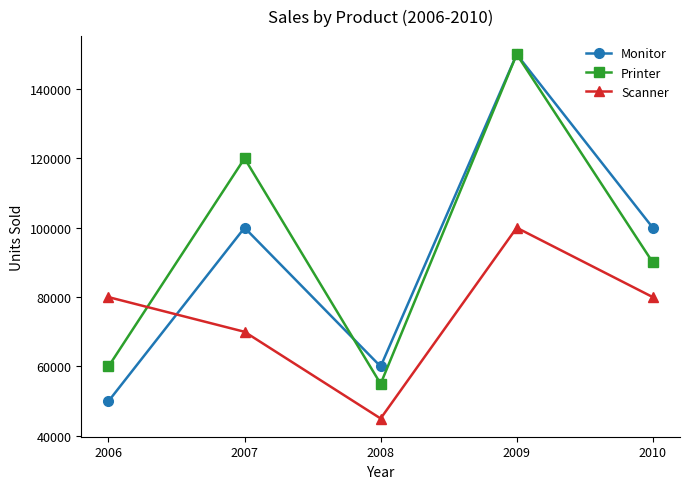

What is the value of the Scanner point at the 3rd from the left?

45000